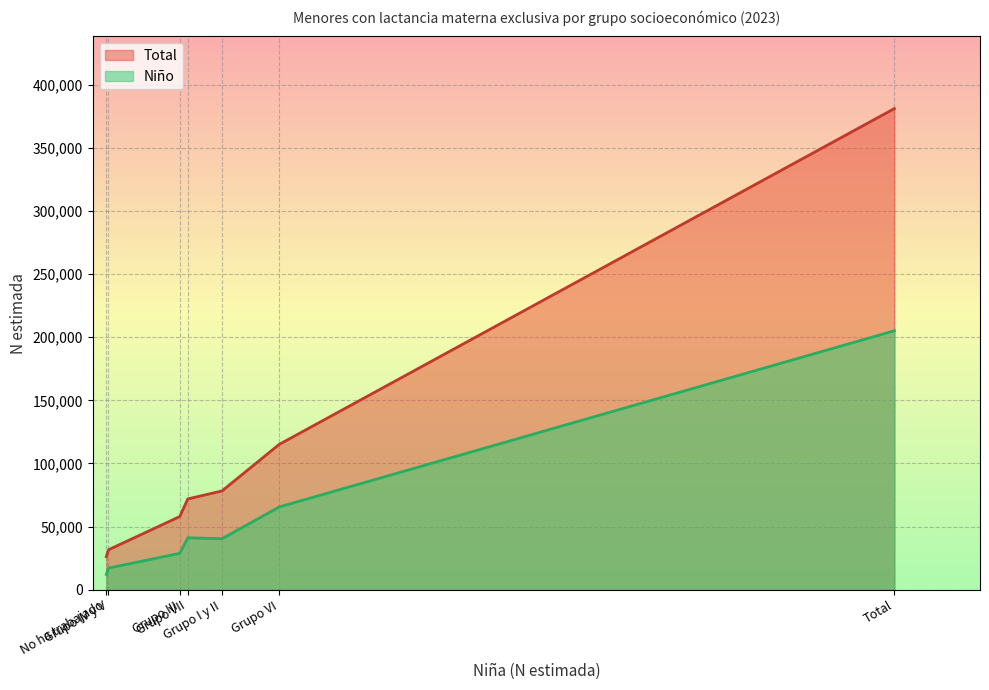

How many values in the Total series exceed 71908?

3